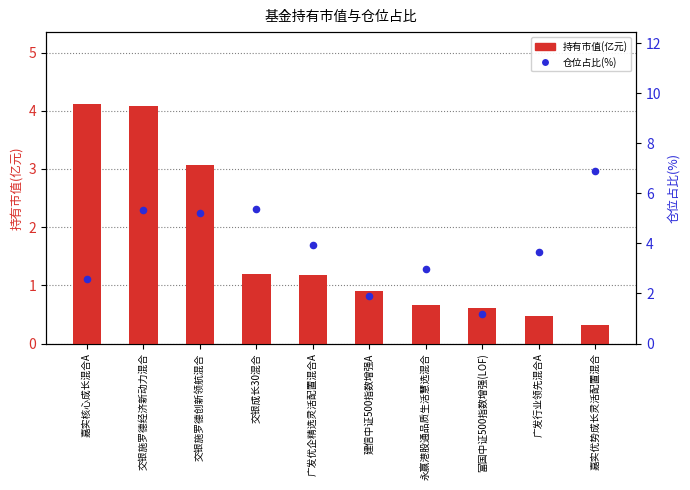

What are all the series names shown in the legend?

持有市值(亿元), 仓位占比(%)